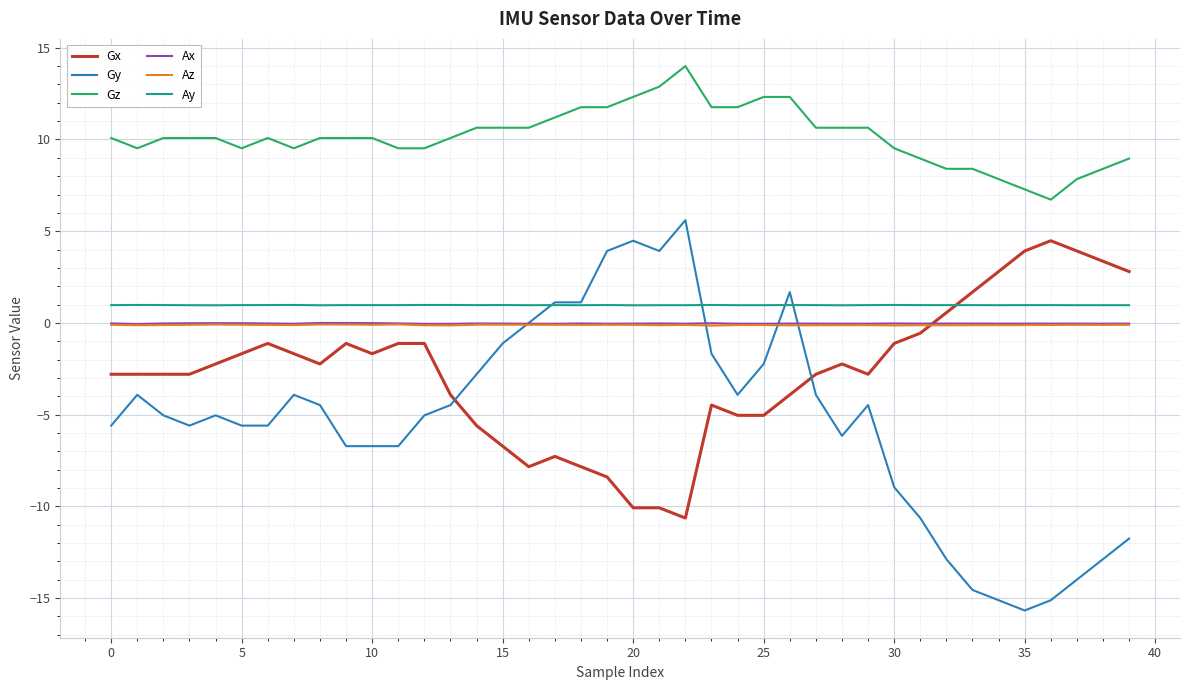

Which series has the widest spread of values?

Gy